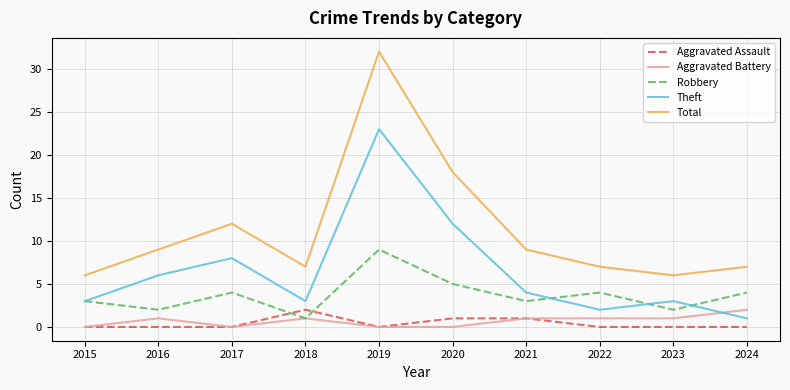

Which series has the widest spread of values?

Total